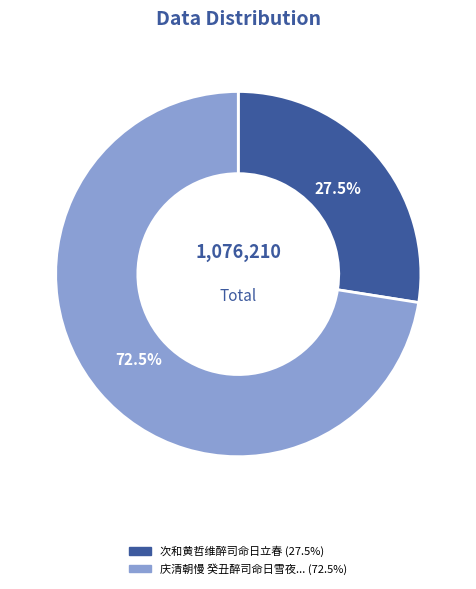

Does any single category account for the majority?

Yes